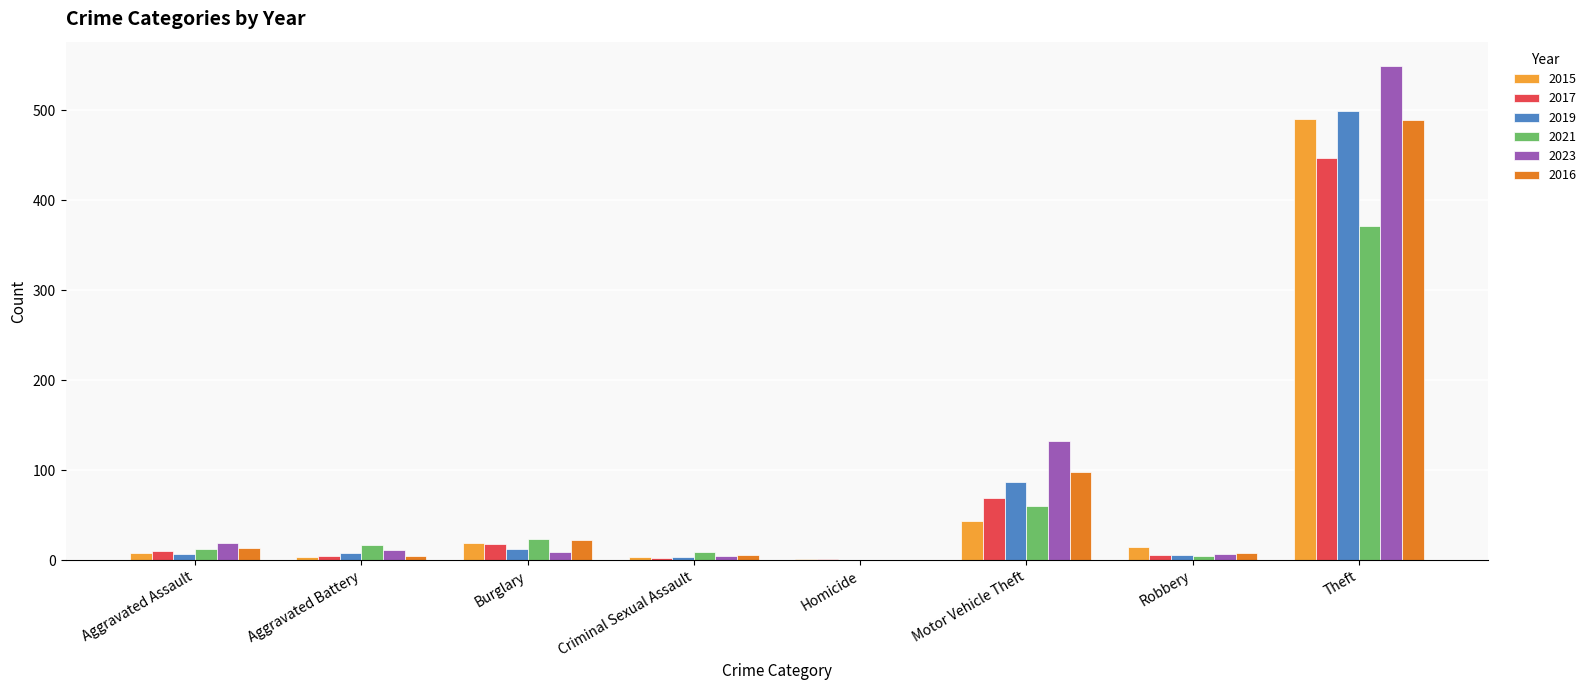

What is the highest value of the 2016 series?

489